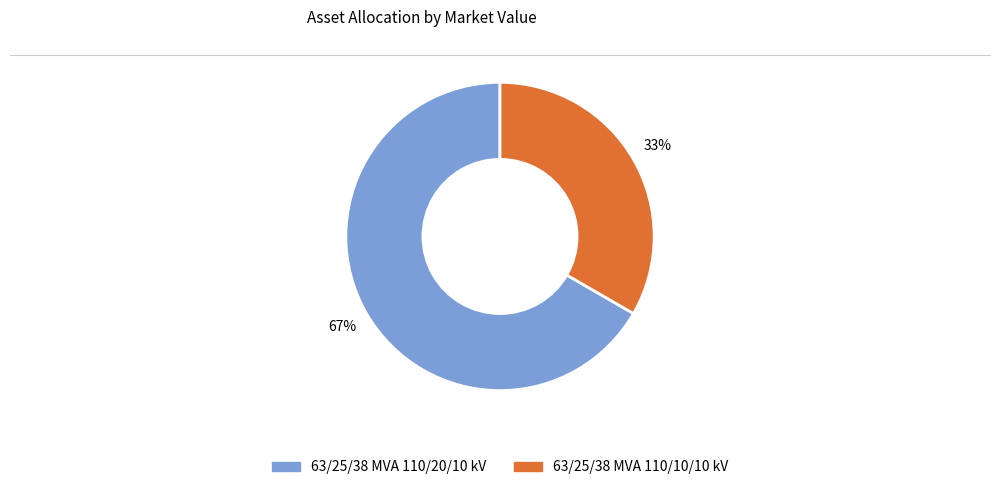

Rank the categories by value from highest to lowest.

63/25/38 MVA 110/20/10 kV, 63/25/38 MVA 110/10/10 kV